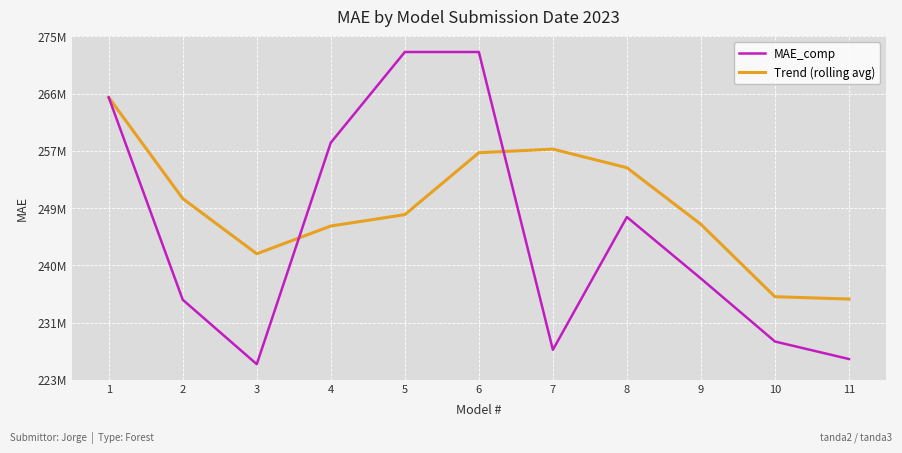

Rank the series by their maximum value, from lowest to highest.

Trend (rolling avg), MAE_comp